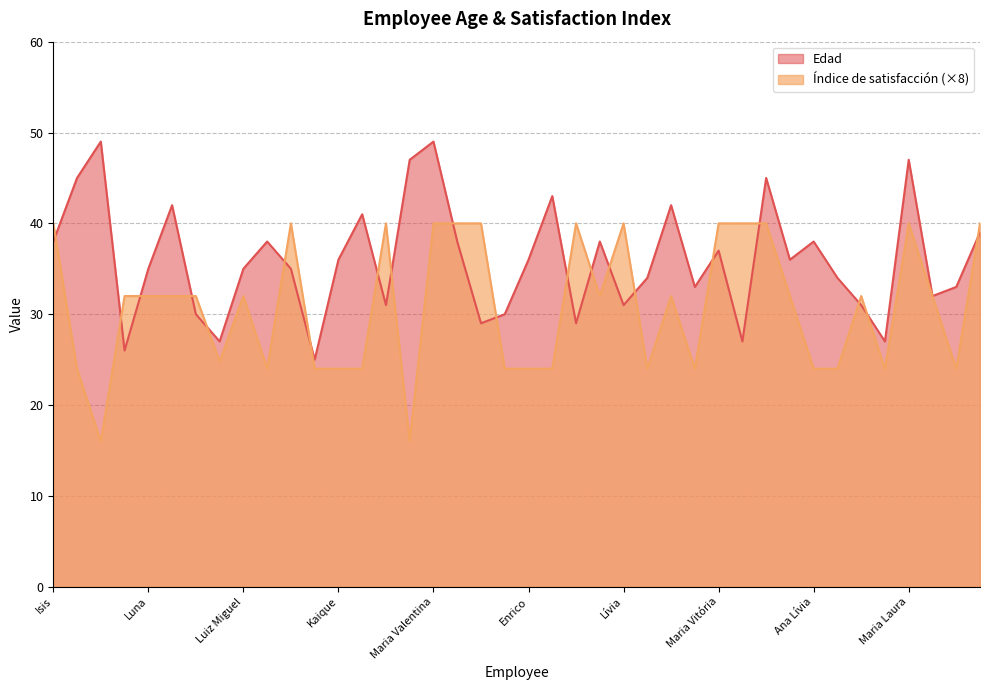

How many times do Edad and Índice de satisfacción cross each other?

20